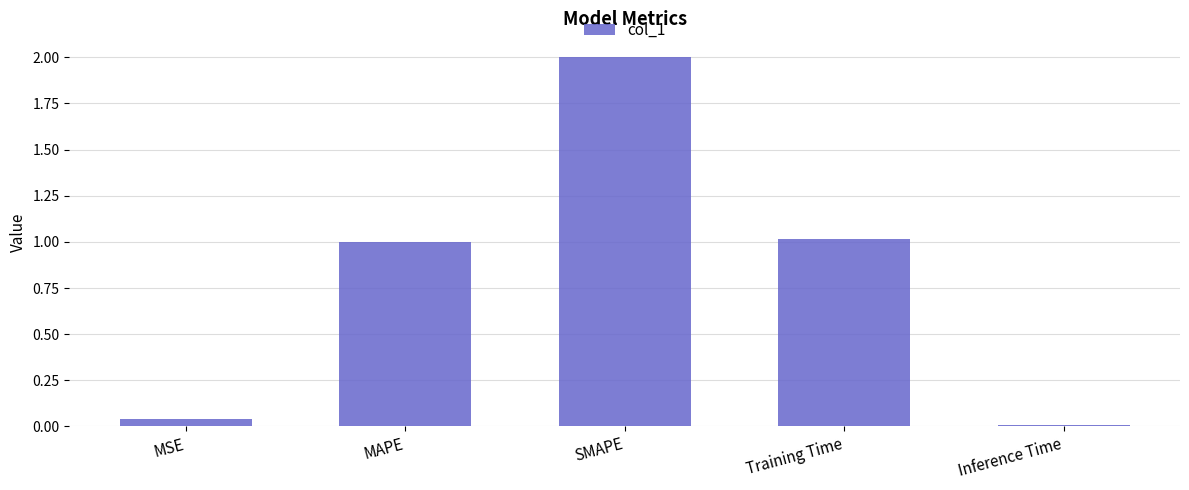

The value at MAPE is 0.4. True or false?

False